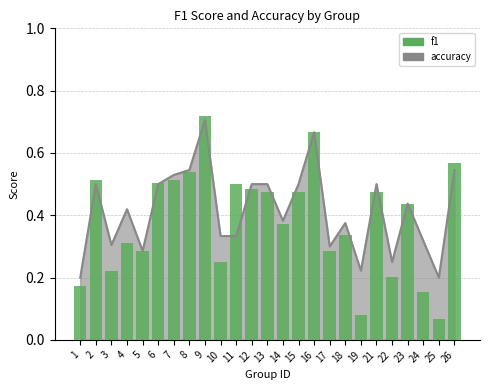

Reading right to left, extract all data points from this chart.

0.6	0.1	0.2	0.4	0.2	0.5	0.1	0.3	0.3	0.7	0.5	0.4	0.5	0.5	0.5	0.2	0.7	0.5	0.5	0.5	0.3	0.3	0.2	0.5	0.2